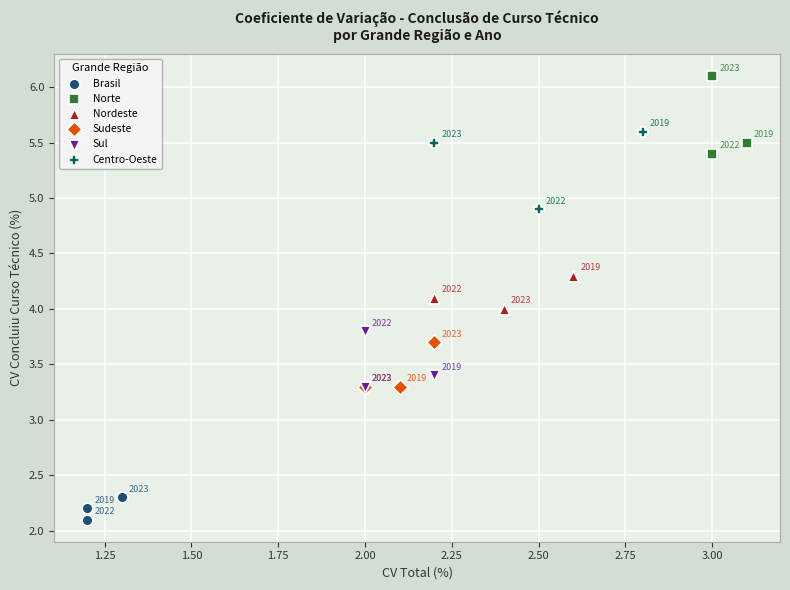

Which series reaches the minimum Y coordinate?

Brasil